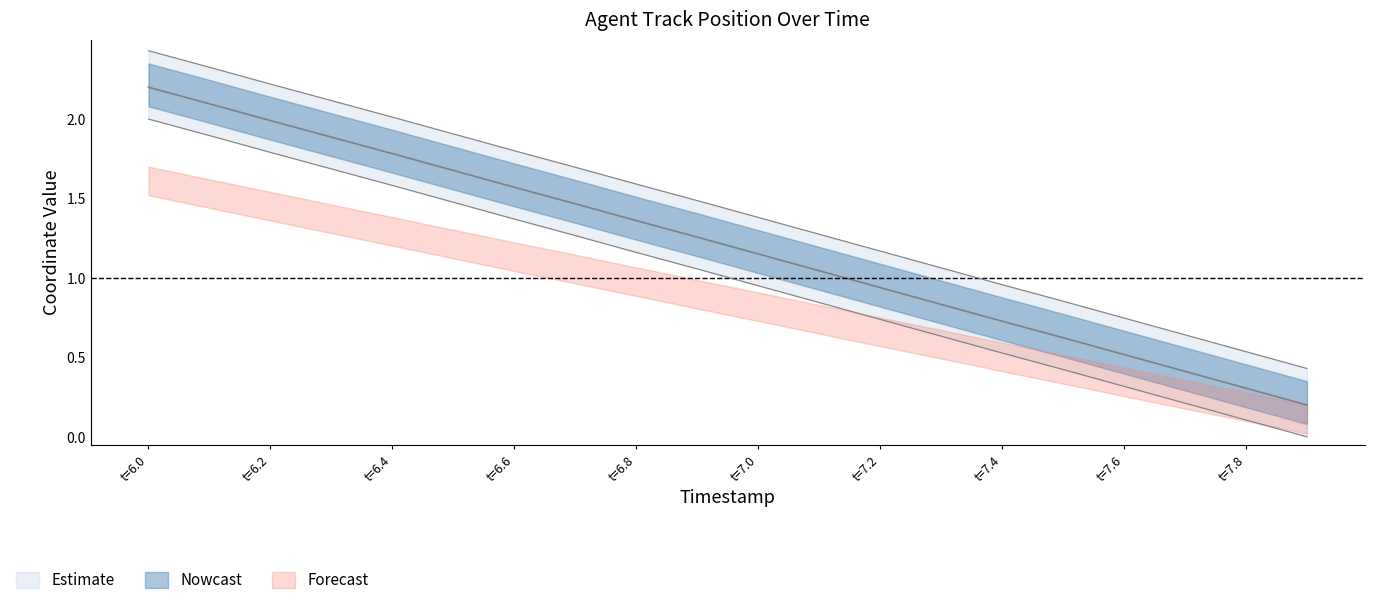

True or false: Y and X cross at least once.

False